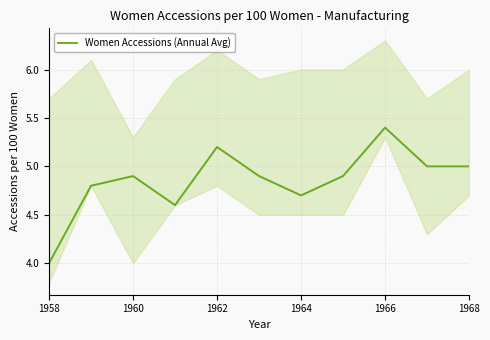

What is the value of the 1st point from the left?

4.0